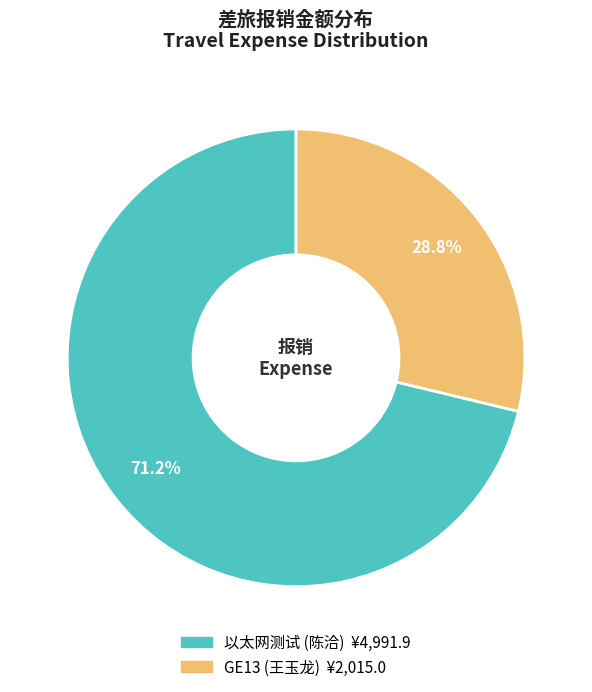

What percentage is the GE13 (王玉龙) slice, to the nearest percent?

29%